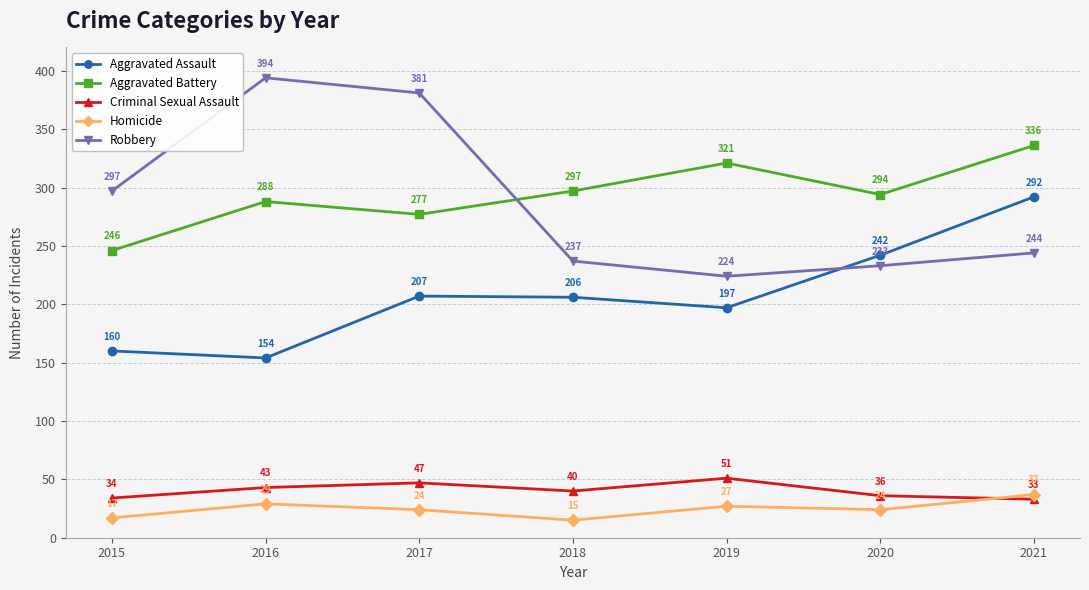

The value of Robbery at 2015 is 297. True or false?

True